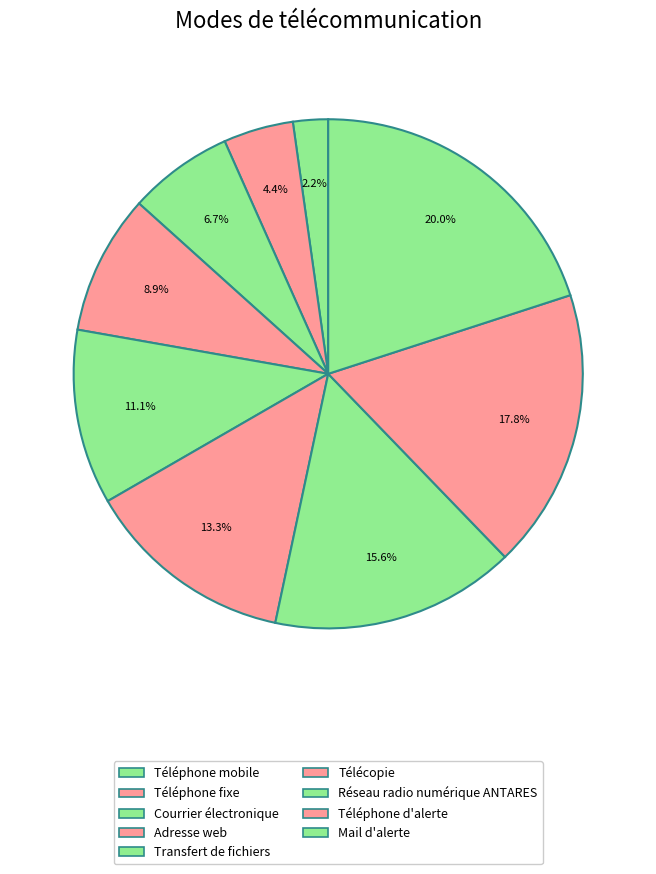

To the nearest percent, what portion does Adresse web represent?

9%